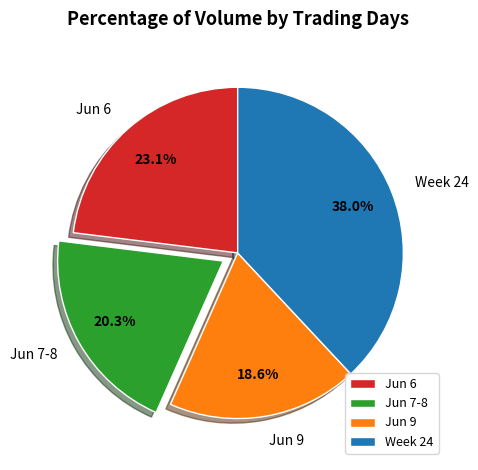

Does any single category account for the majority?

No